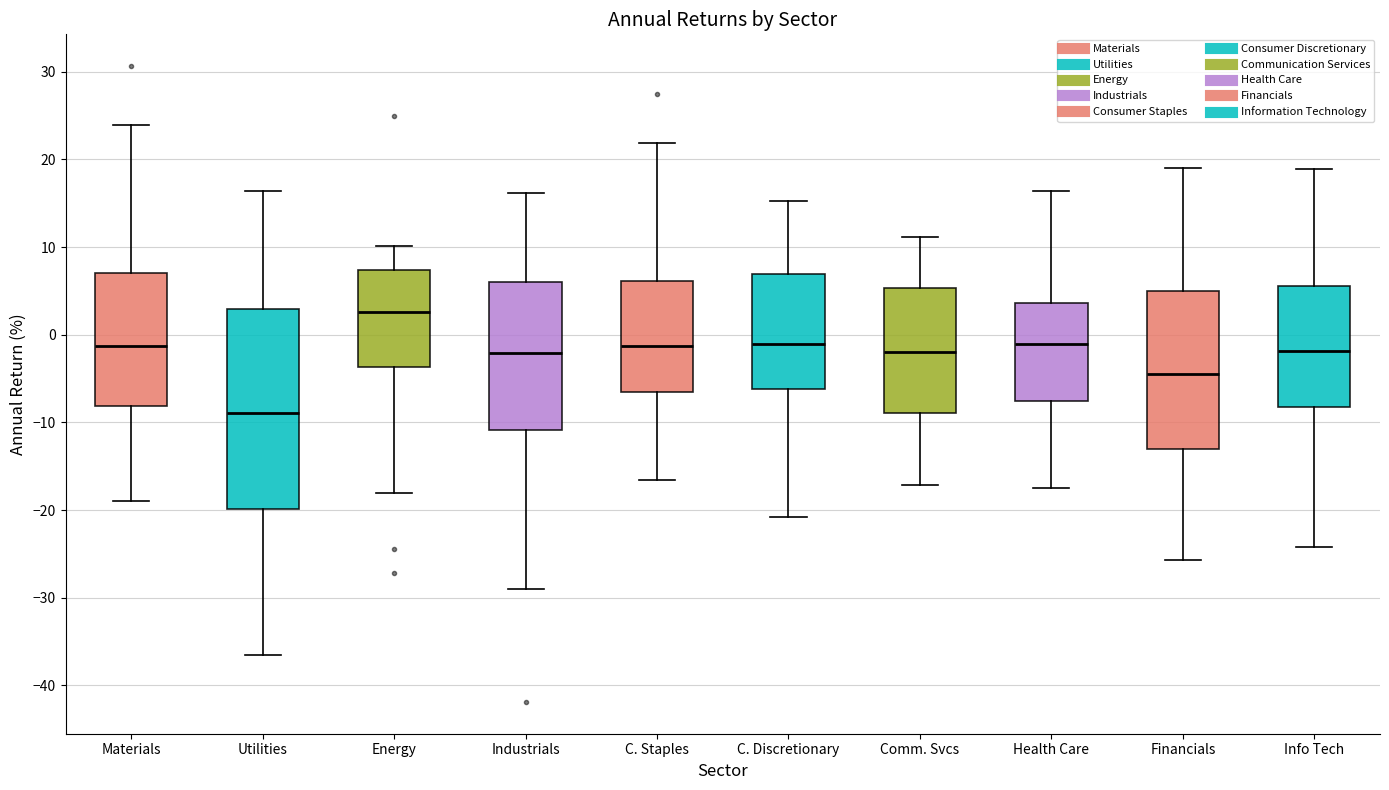

Reading left to right, transcribe this box plot: for each box, give where its median line is, the range the box spans, and where its two whiskers end, as read against the y-axis. The values are not printed on the chart, so give them approximately, as read against the axis.

Materials: median -1, box -8 to 7, whiskers -19 to 24
Utilities: median -9, box -20 to 3, whiskers -37 to 16
Energy: median 3, box -4 to 7, whiskers -18 to 10
Industrials: median -2, box -11 to 6, whiskers -29 to 16
C. Staples: median -1, box -7 to 6, whiskers -17 to 22
C. Discretionary: median -1, box -6 to 7, whiskers -21 to 15
Comm. Svcs: median -2, box -9 to 5, whiskers -17 to 11
Health Care: median -1, box -8 to 4, whiskers -18 to 16
Financials: median -5, box -13 to 5, whiskers -26 to 19
Info Tech: median -2, box -8 to 6, whiskers -24 to 19